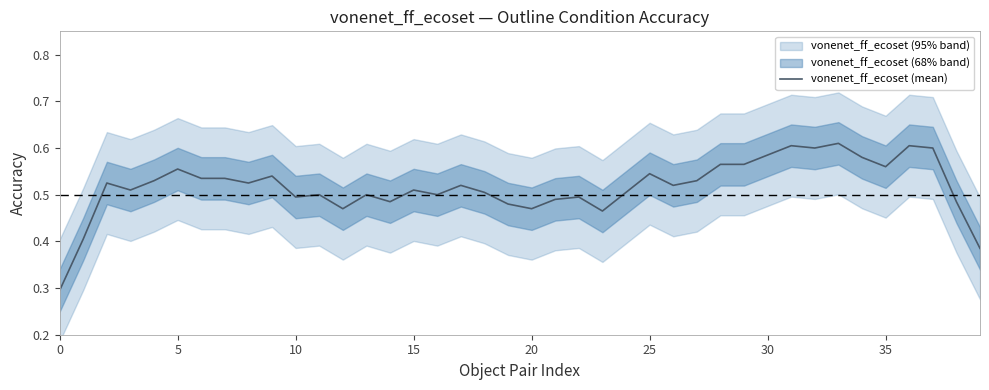

What is the difference between the values at 9 and 23?

0.1